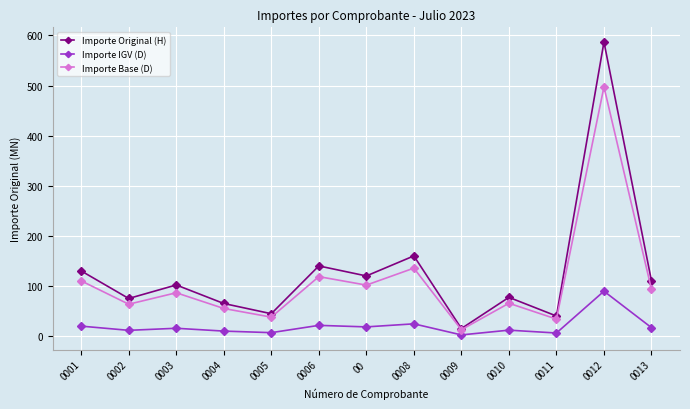

What is the label of the 7th point from the left?

00